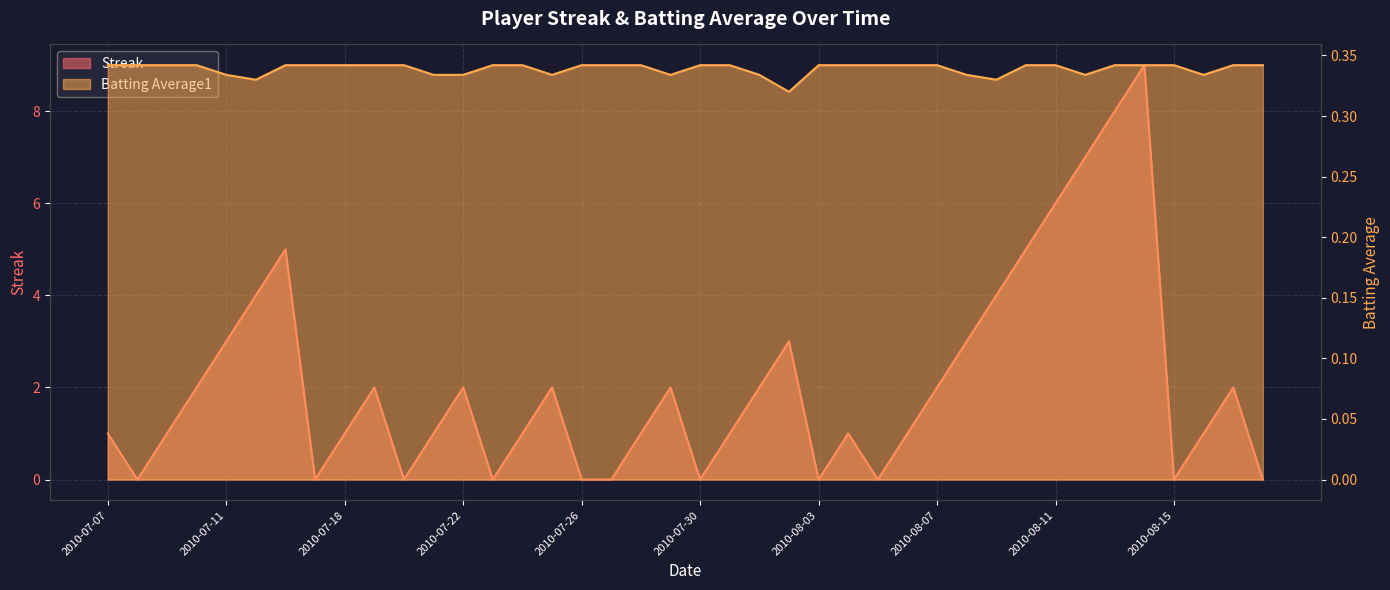

The value of Batting Average1 at 2010-07-30 is 0.4. True or false?

False